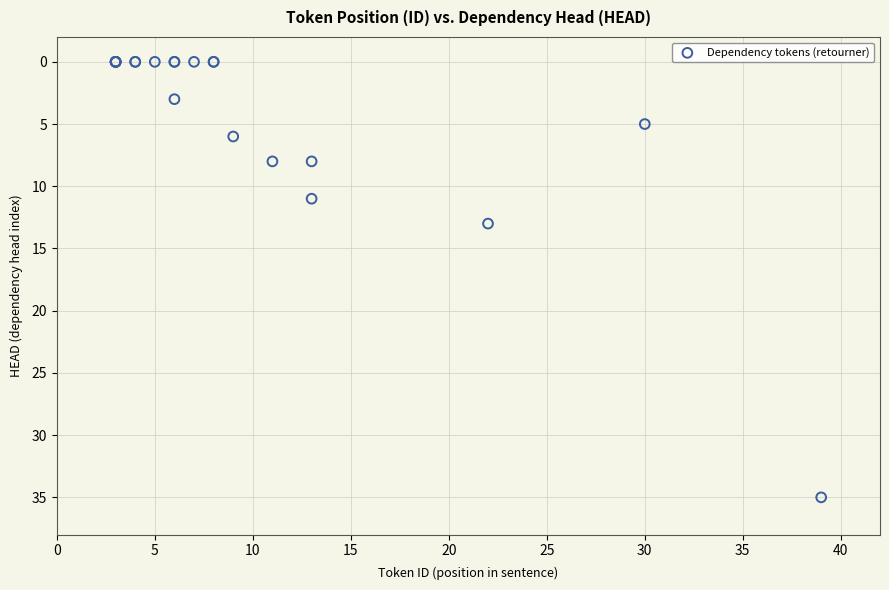

What Y value in the scatter plot is closest to 17?

13